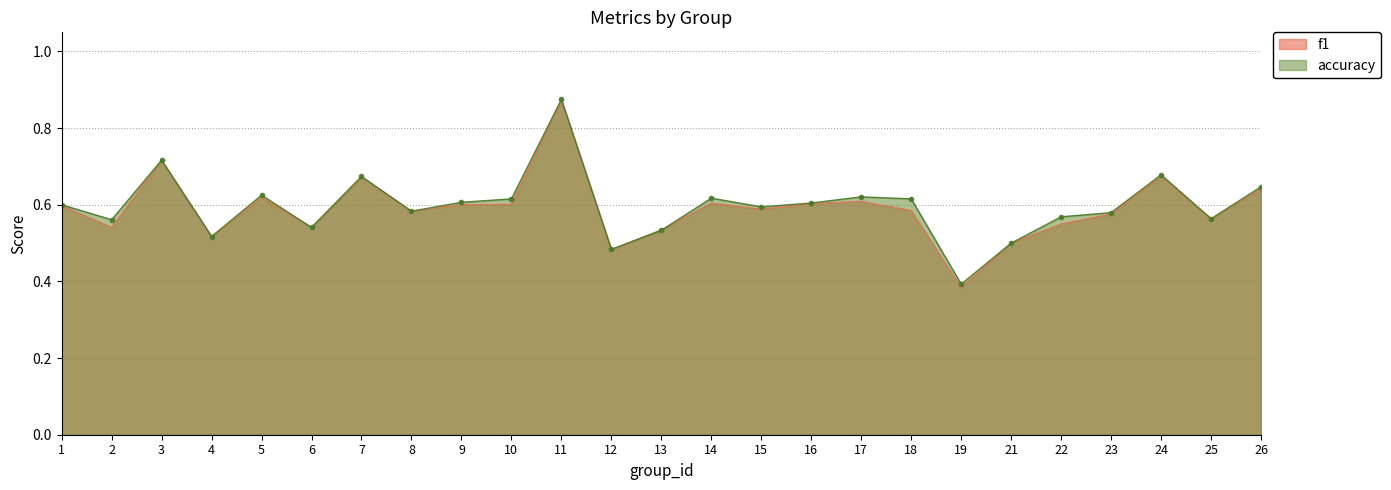

At which label is accuracy closest to 0?

19